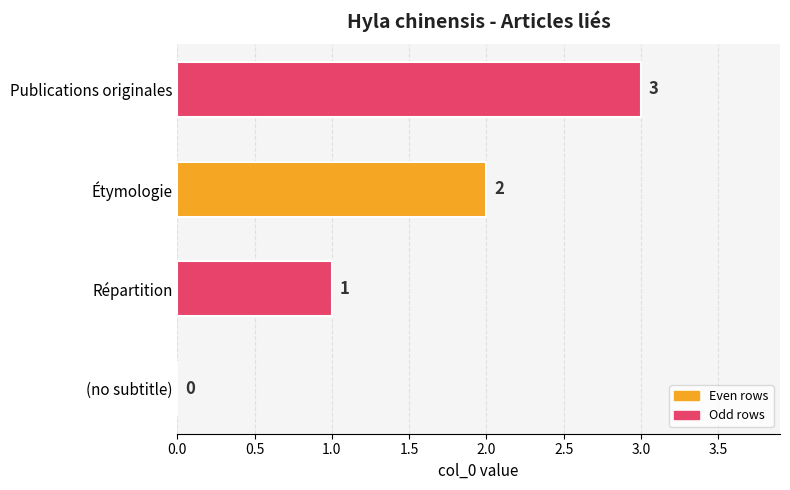

How many values are between 1 and 3?

3